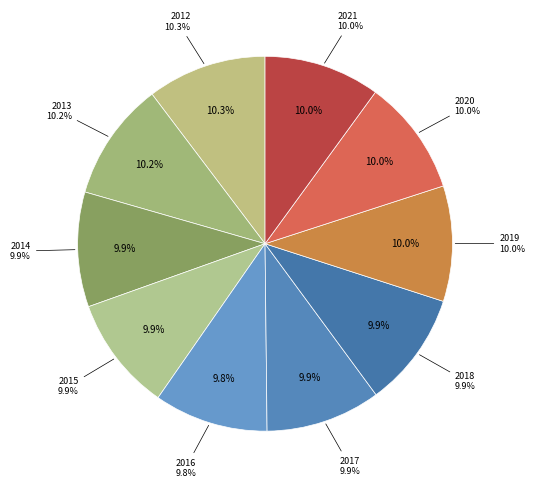

Is there any slice that represents more than half of the pie?

No